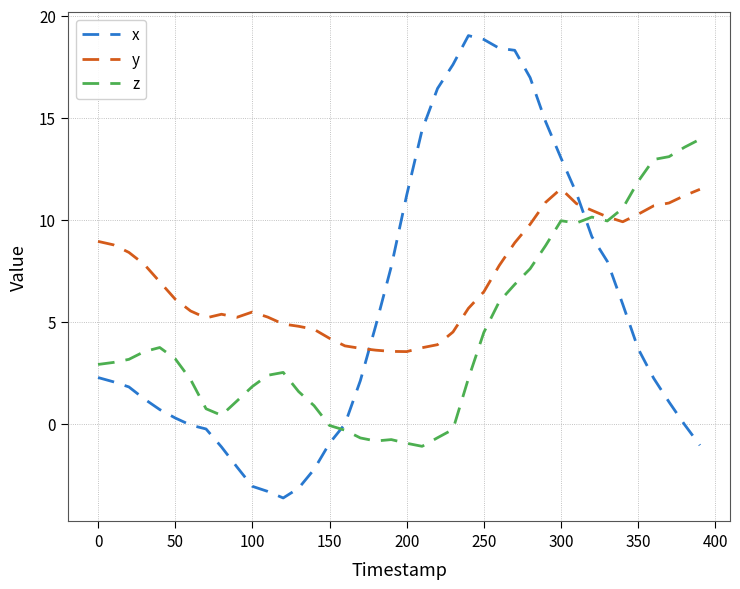

Which series has the largest range (max minus min)?

x